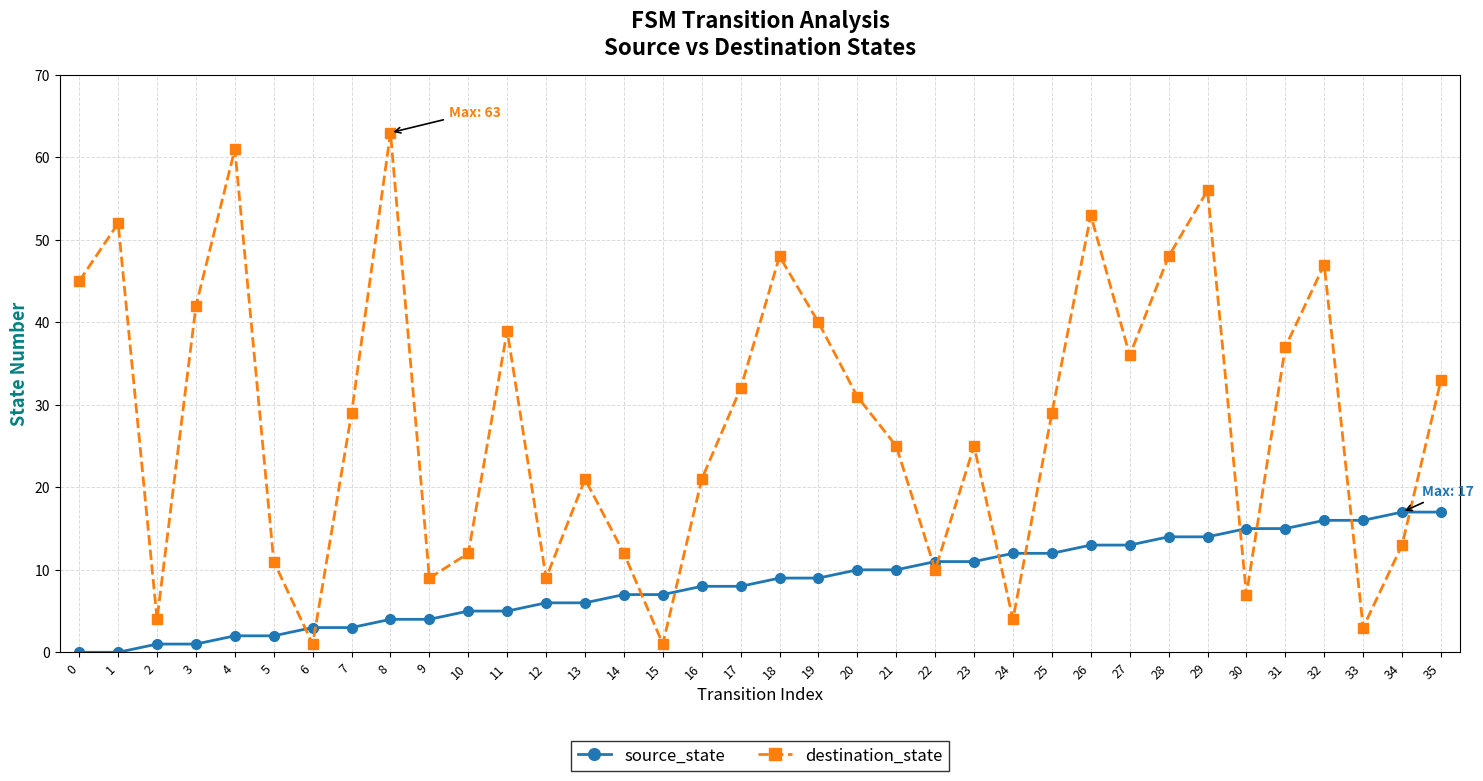

What is the sum of all destination_state values?

1009